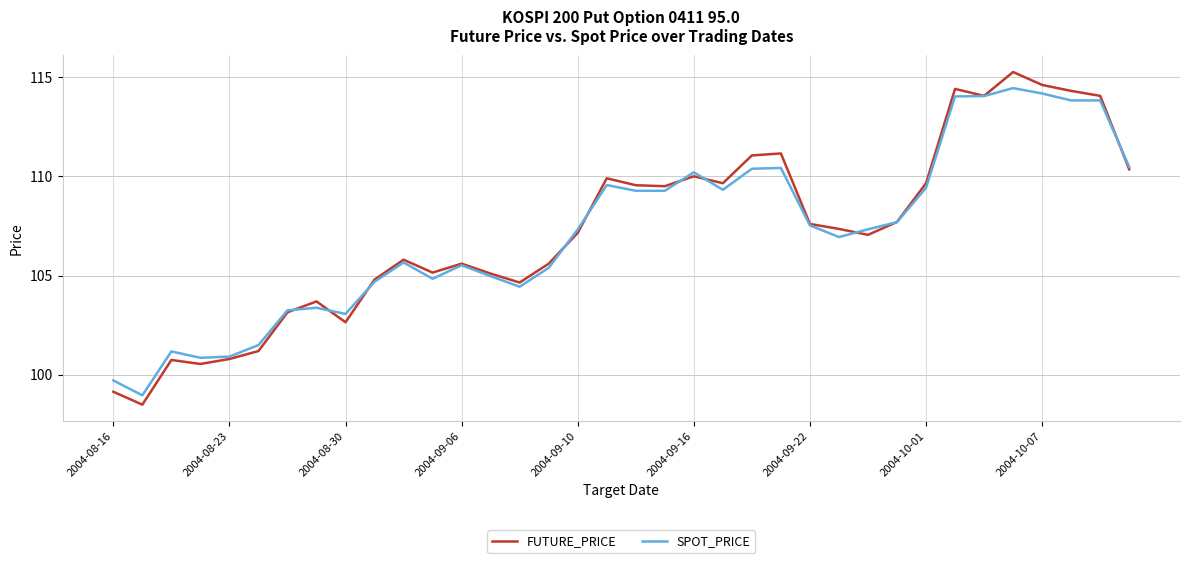

Which series has the widest spread of values?

FUTURE_PRICE